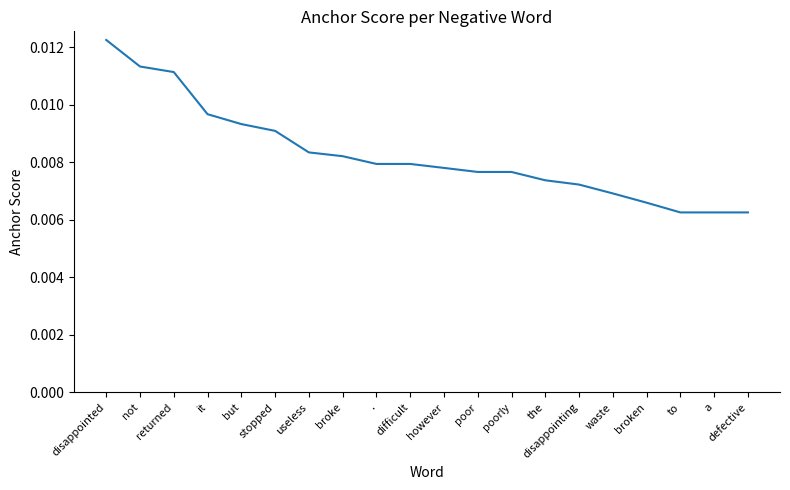

What position from the left is the?

14